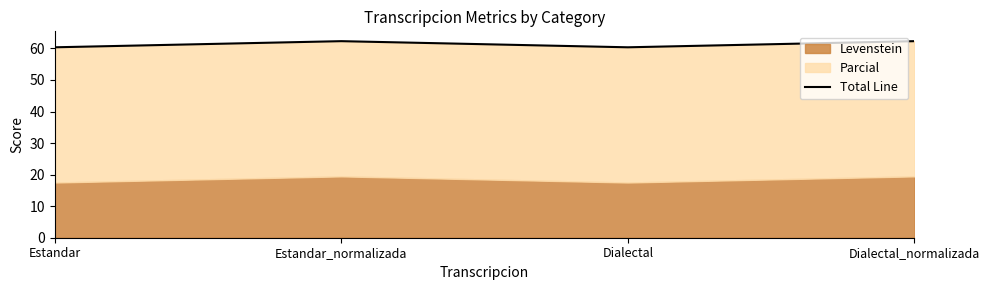

Where is the data nearest to the value 61?

Estandar